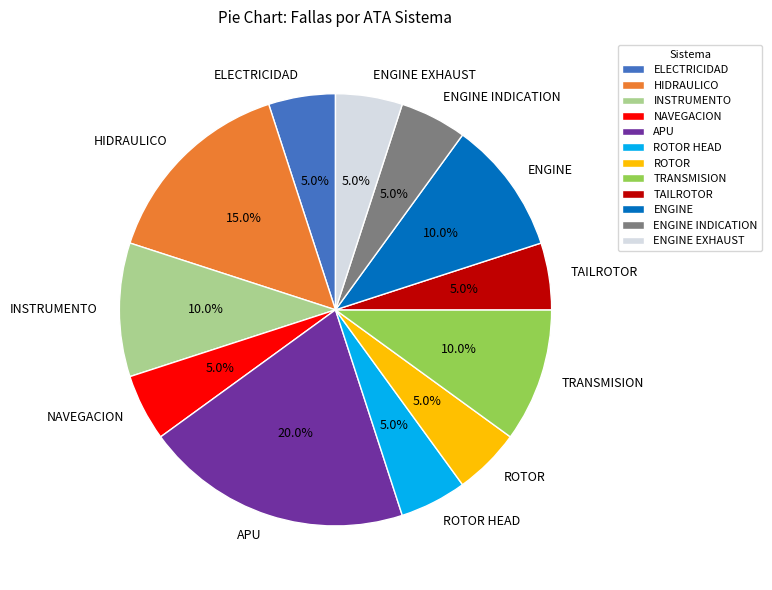

Is there a majority slice in this chart?

No